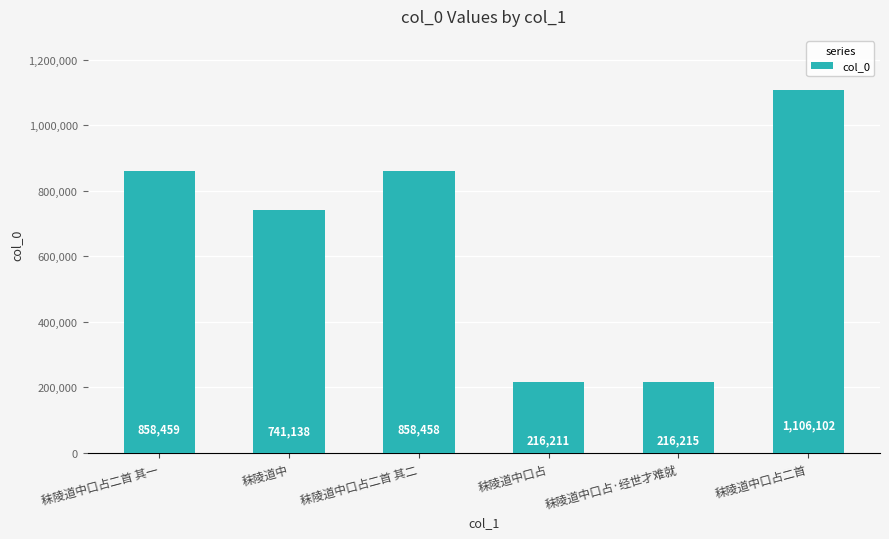

Reading right to left, transcribe all the data shown in this chart.

1106102	216215	216211	858458	741138	858459